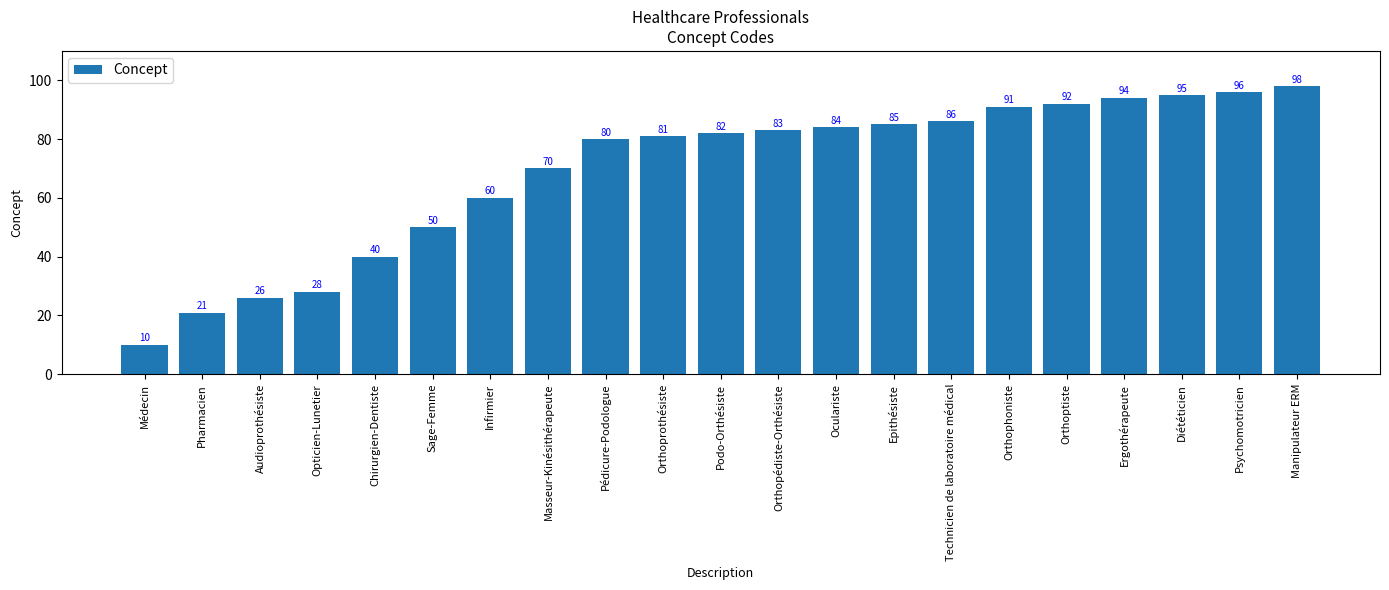

Rank the categories by value from highest to lowest.

Manipulateur ERM, Psychomotricien, Diététicien, Ergothérapeute, Orthoptiste, Orthophoniste, Technicien de laboratoire médical, Epithésiste, Oculariste, Orthopédiste-Orthésiste, Podo-Orthésiste, Orthoprothésiste, Pédicure-Podologue, Masseur-Kinésithérapeute, Infirmier, Sage-Femme, Chirurgien-Dentiste, Opticien-Lunetier, Audioprothésiste, Pharmacien, Médecin